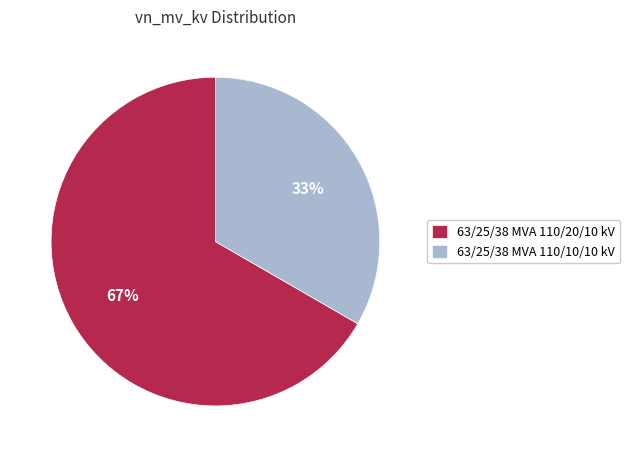

How many slices are in this pie chart?

2